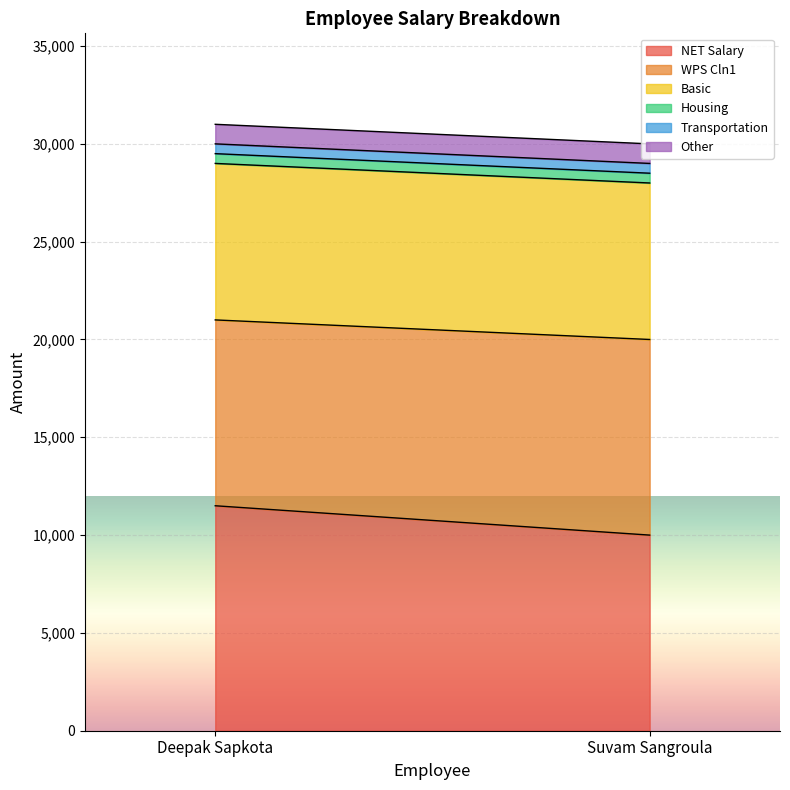

Reading left to right, transcribe all the data shown in this chart.

NET Salary: Deepak Sapkota=11500	Suvam Sangroula=10000
WPS Cln1: Deepak Sapkota=9500	Suvam Sangroula=10000
Basic: Deepak Sapkota=8000	Suvam Sangroula=8000
Housing: Deepak Sapkota=500	Suvam Sangroula=500
Transportation: Deepak Sapkota=500	Suvam Sangroula=500
Other: Deepak Sapkota=1000	Suvam Sangroula=1000